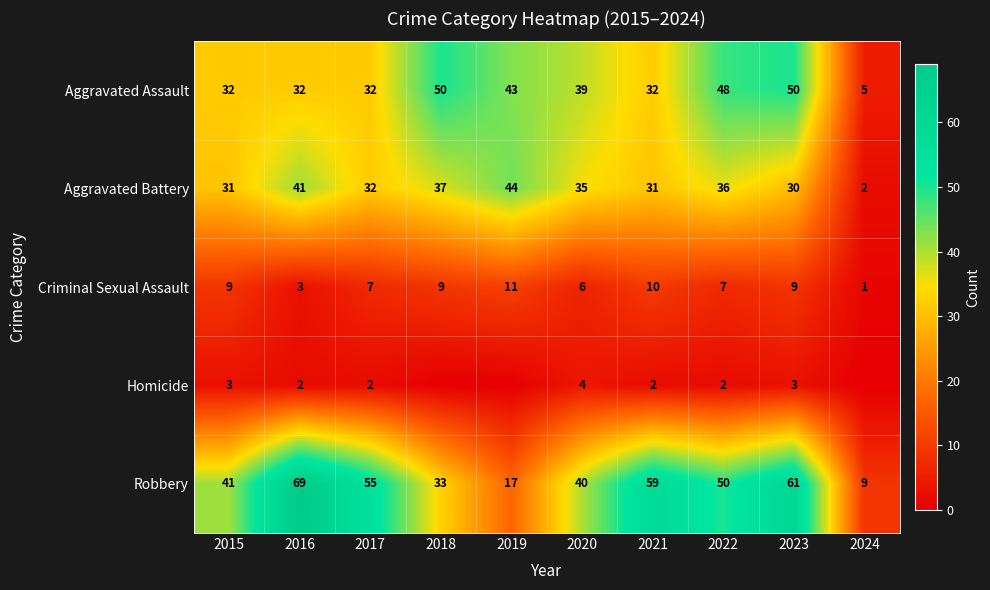

What is the total value across all series at 2017?

128